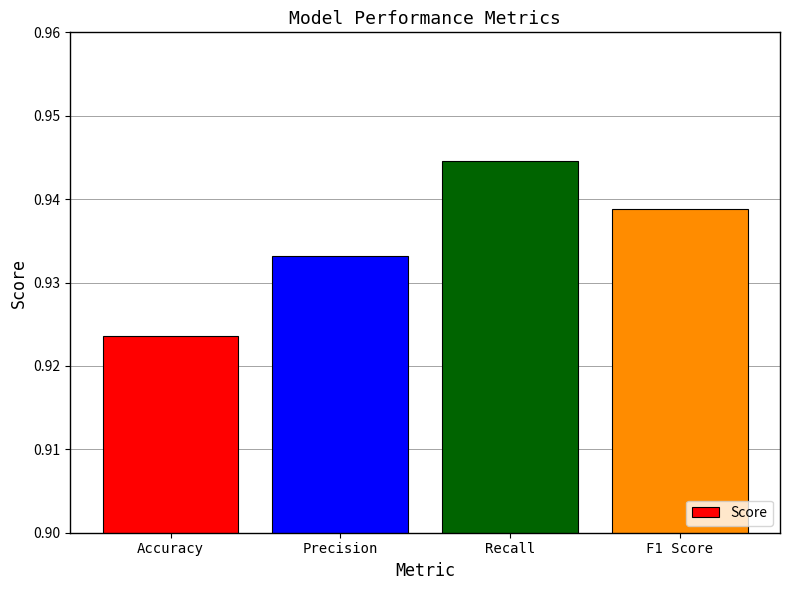

What is the label of the 3rd bar from the left?

Recall